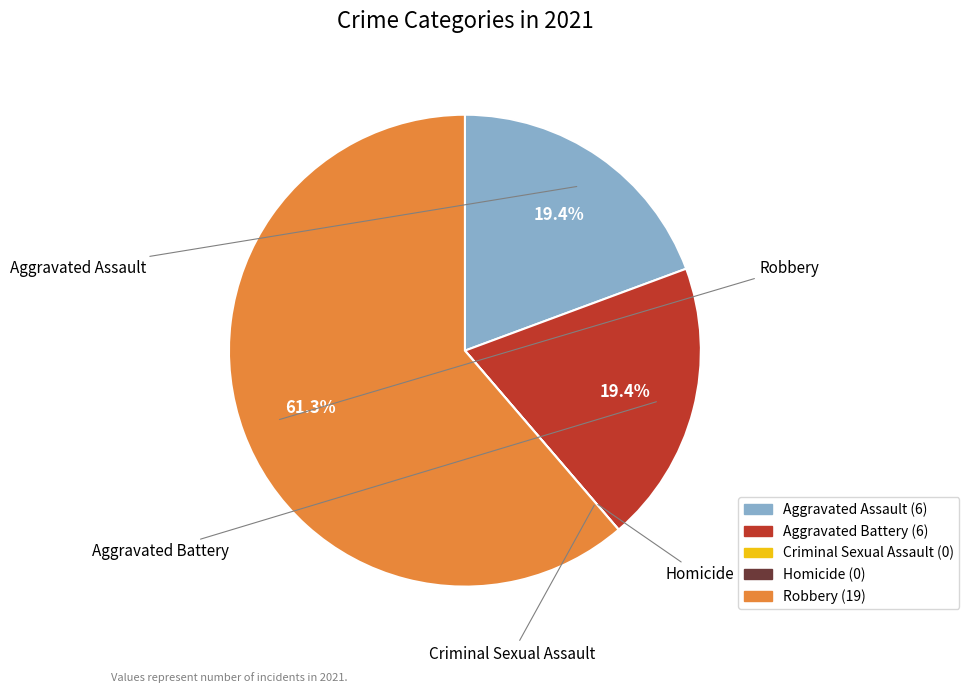

What is the largest slice in the pie chart?

Robbery